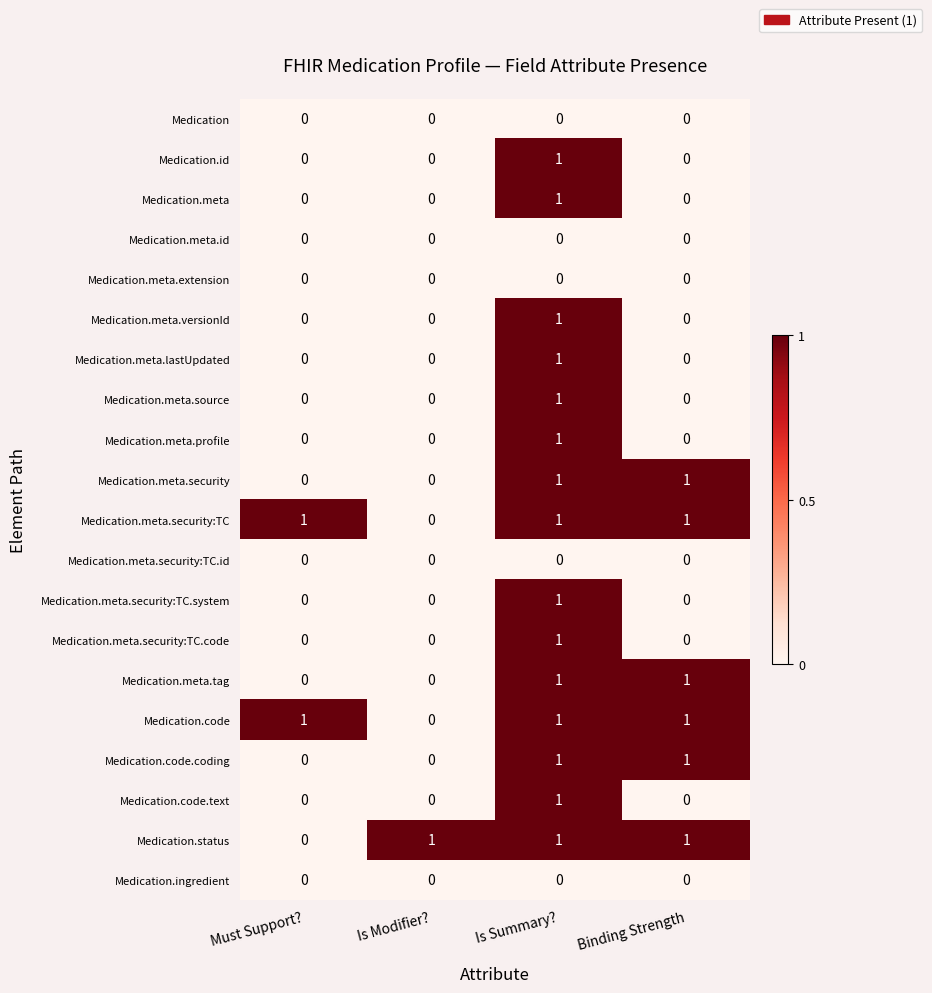

At how many categories does at least one series exceed 0?

4